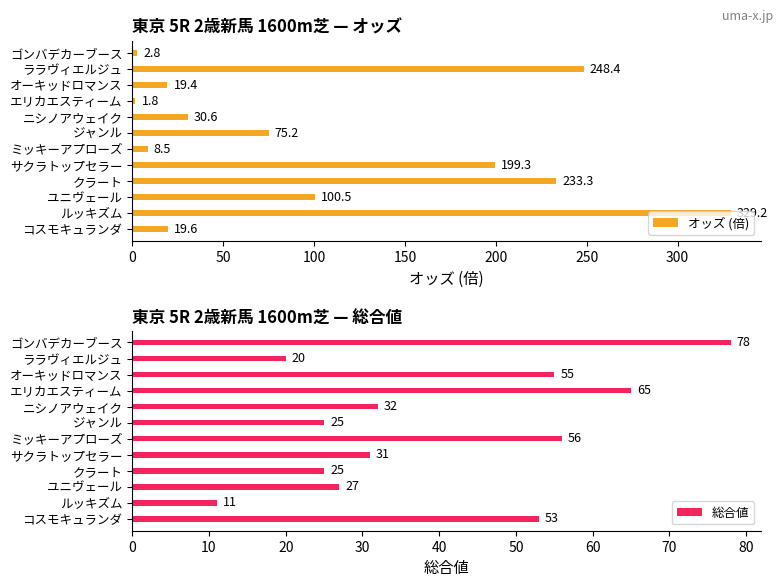

Rank the series by their maximum value, from highest to lowest.

オッズ (倍), 総合値